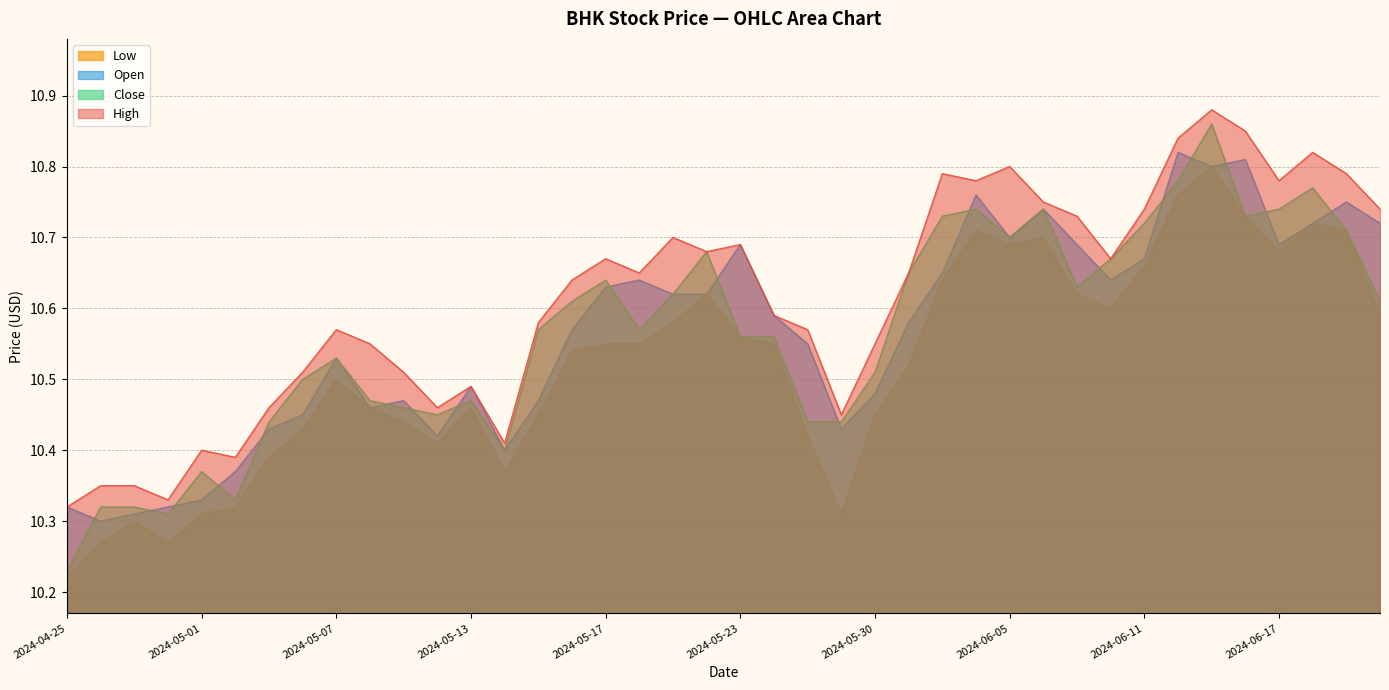

Reading left to right, what are all the values shown in this chart?

High: 10.3	10.4	10.4	10.3	10.4	10.4	10.5	10.5	10.6	10.6	10.5	10.5	10.5	10.4	10.6	10.6	10.7	10.6	10.7	10.7	10.7	10.6	10.6	10.4	10.6	10.6	10.8	10.8	10.8	10.8	10.7	10.7	10.7	10.8	10.9	10.9	10.8	10.8	10.8	10.7
Close: 10.2	10.3	10.3	10.3	10.4	10.3	10.4	10.5	10.5	10.5	10.5	10.4	10.5	10.4	10.6	10.6	10.6	10.6	10.6	10.7	10.6	10.6	10.4	10.4	10.5	10.6	10.7	10.7	10.7	10.7	10.6	10.7	10.7	10.8	10.9	10.7	10.7	10.8	10.7	10.6
Open: 10.3	10.3	10.3	10.3	10.3	10.4	10.4	10.4	10.5	10.5	10.5	10.4	10.5	10.4	10.5	10.6	10.6	10.6	10.6	10.6	10.7	10.6	10.6	10.4	10.5	10.6	10.6	10.8	10.7	10.7	10.7	10.6	10.7	10.8	10.8	10.8	10.7	10.7	10.8	10.7
Low: 10.2	10.3	10.3	10.3	10.3	10.3	10.4	10.4	10.5	10.5	10.4	10.4	10.5	10.4	10.4	10.5	10.6	10.6	10.6	10.6	10.6	10.6	10.4	10.3	10.4	10.5	10.6	10.7	10.7	10.7	10.6	10.6	10.7	10.8	10.8	10.7	10.7	10.7	10.7	10.6